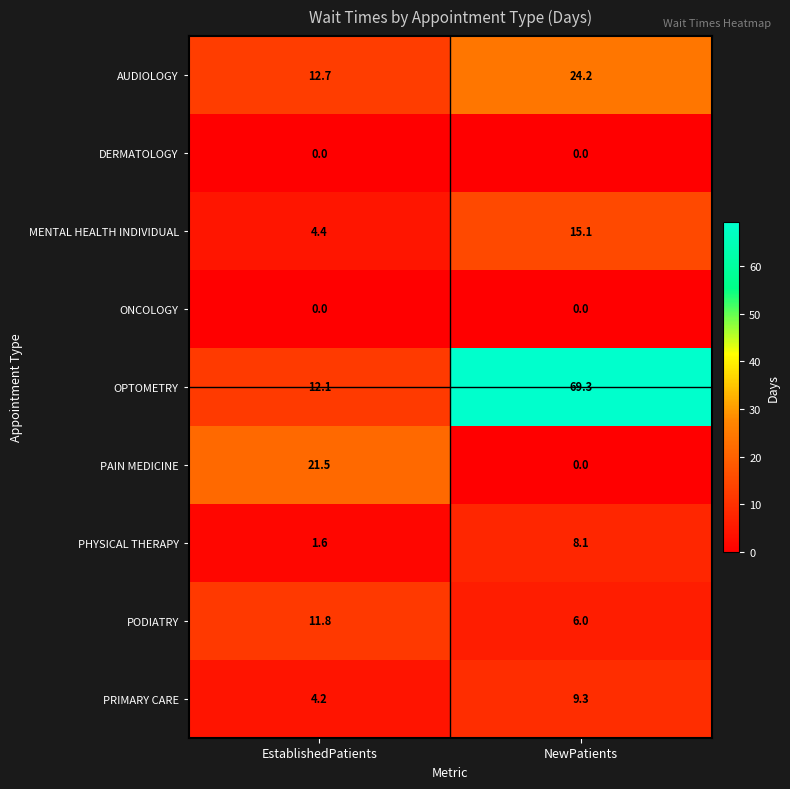

Which series has the largest total across all categories?

OPTOMETRY